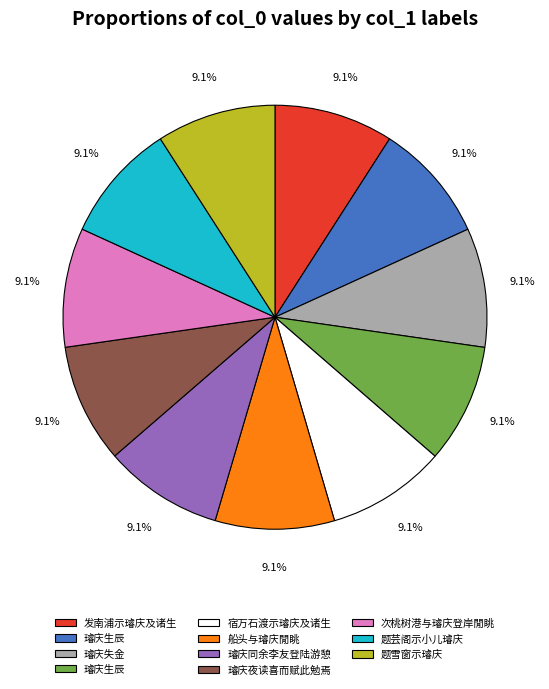

Does any single category account for the majority?

No